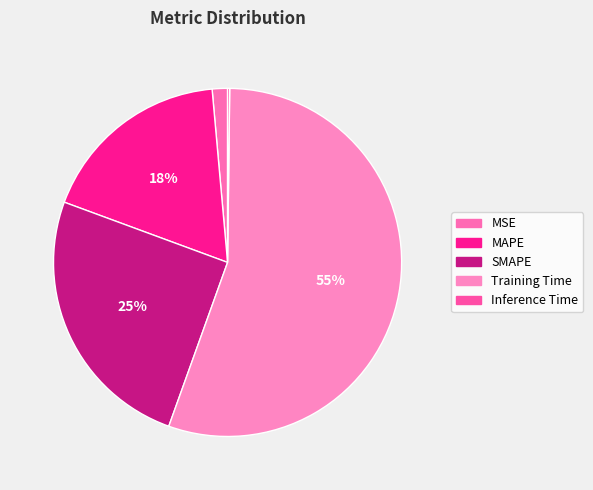

Is Training Time the majority of the pie?

Yes